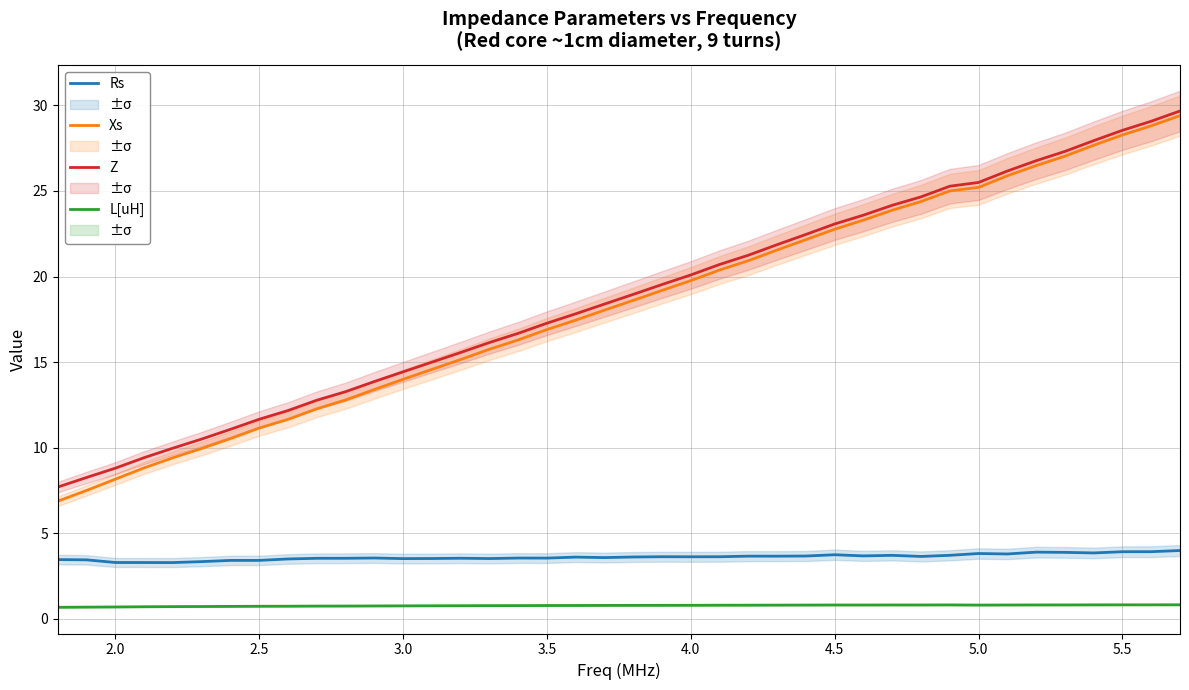

True or false: Z and Rs cross at least once.

False